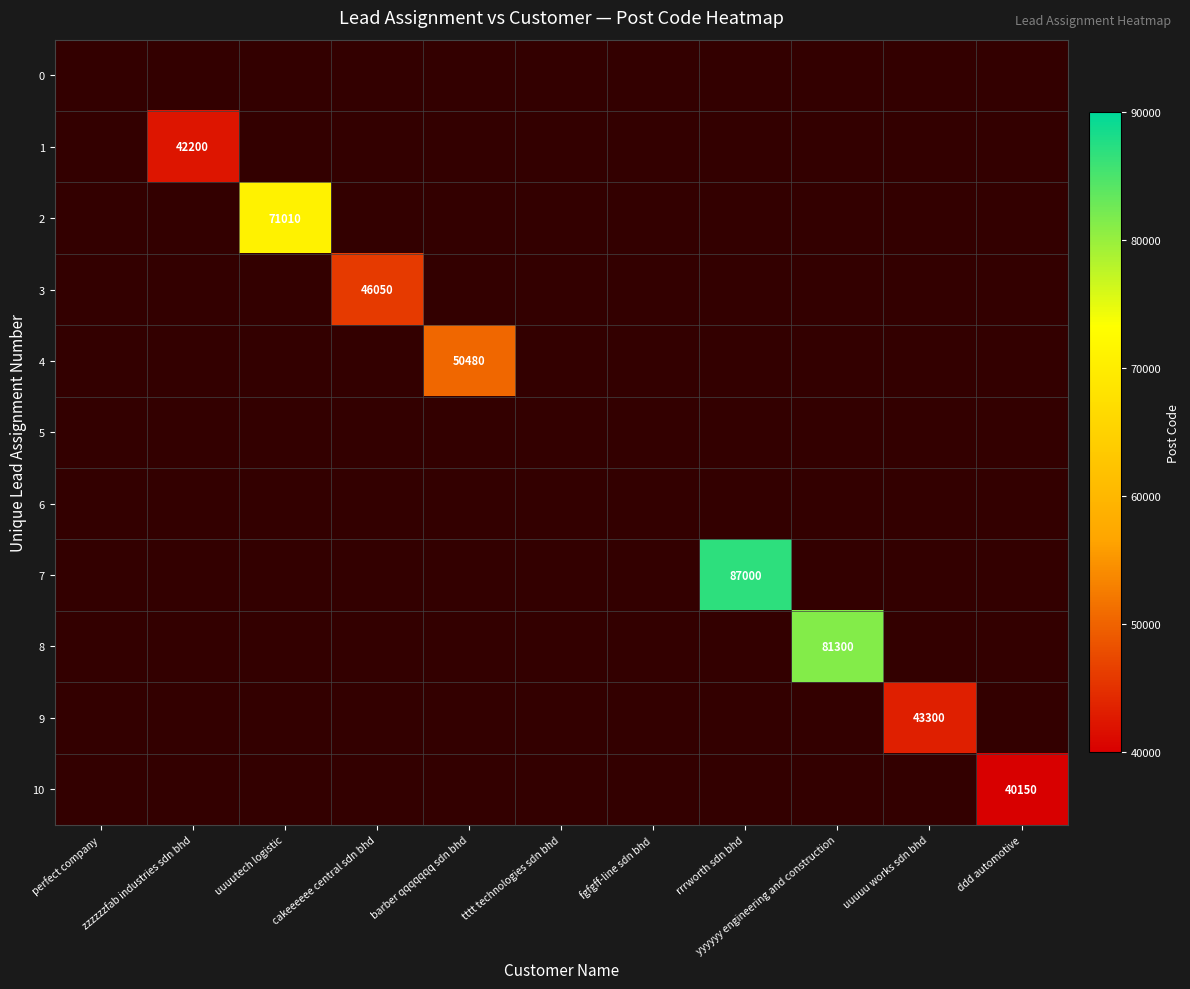

Which category has the lowest value in the 2 series?

perfect company